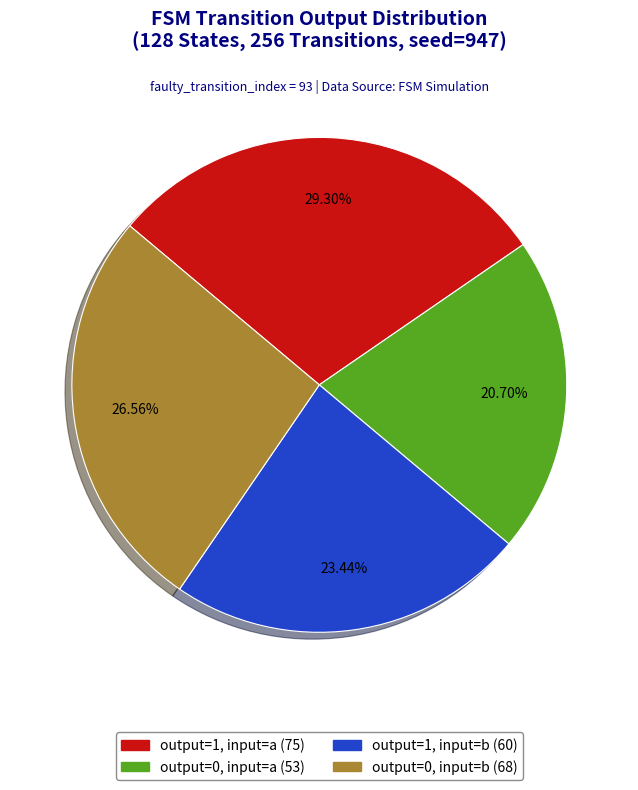

What is the largest slice in the pie chart?

output=1, input=a